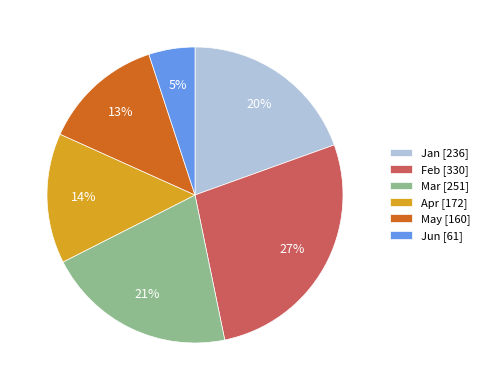

Rank the categories by value from highest to lowest.

Feb, Mar, Jan, Apr, May, Jun